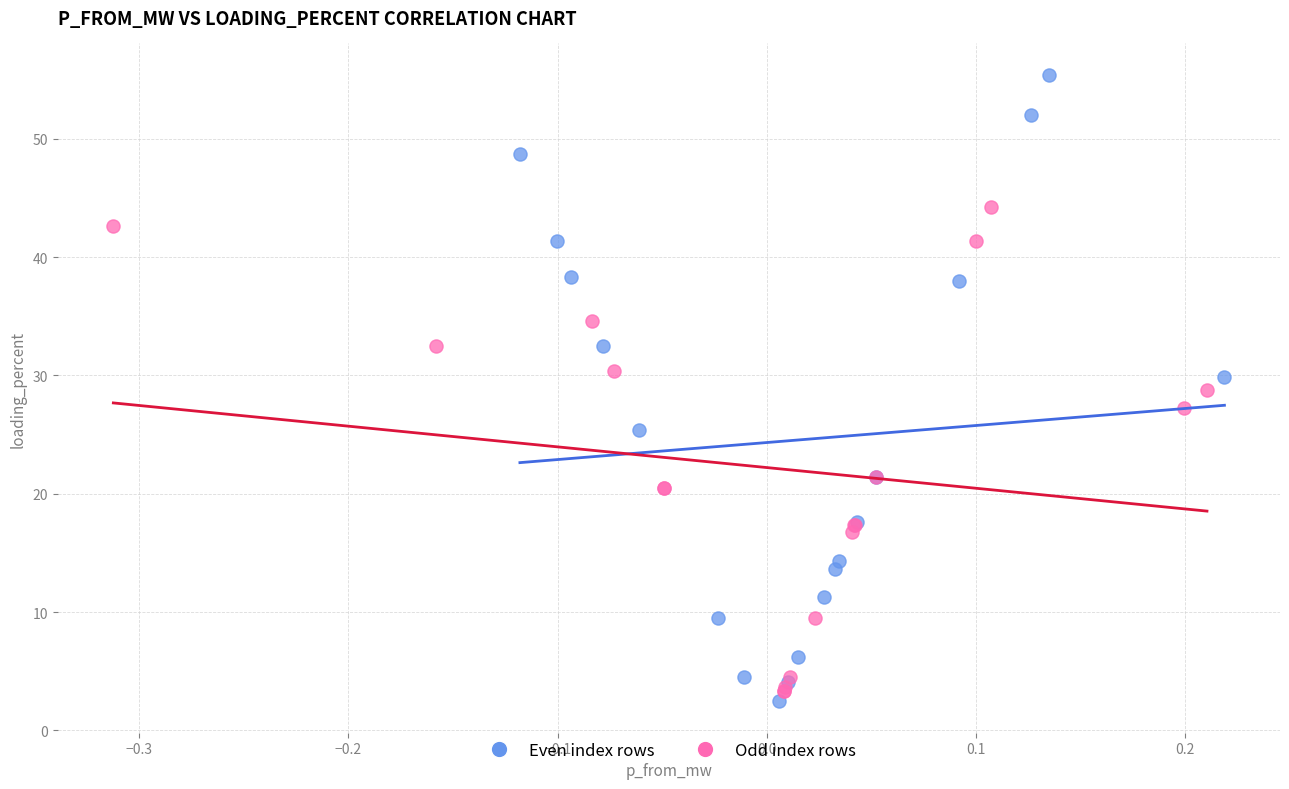

What are all the series names shown in the legend?

Even index rows, Odd index rows